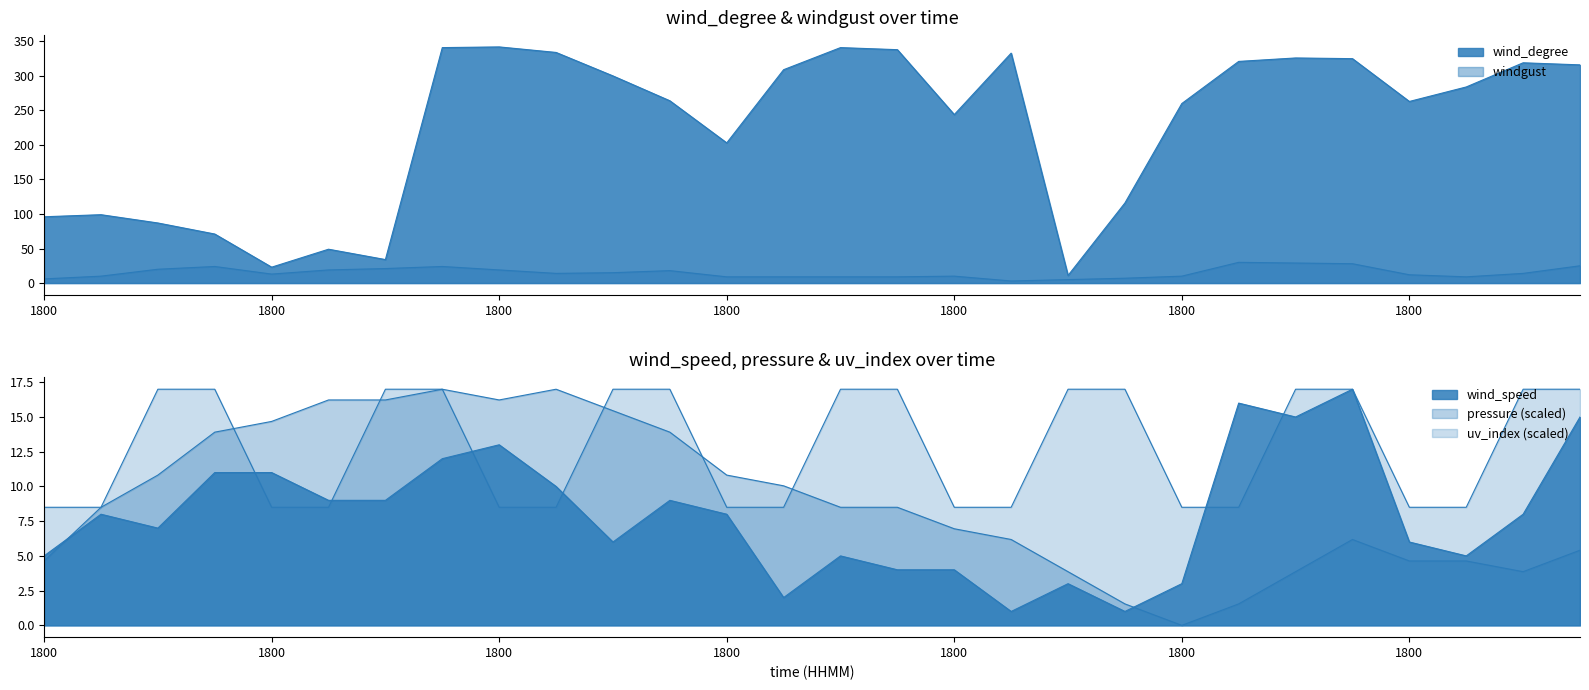

Where is uv_index nearest to the value 12?

1800